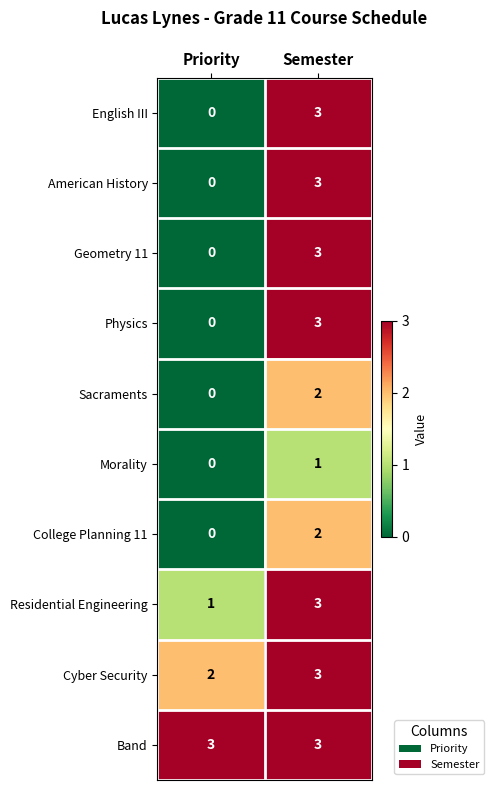

Reading left to right, what are all the values shown in this chart?

English III: Priority=0	Semester=3
American History: Priority=0	Semester=3
Geometry 11: Priority=0	Semester=3
Physics: Priority=0	Semester=3
Sacraments: Priority=0	Semester=2
Morality: Priority=0	Semester=1
College Planning 11: Priority=0	Semester=2
Residential Engineering: Priority=1	Semester=3
Cyber Security: Priority=2	Semester=3
Band: Priority=3	Semester=3